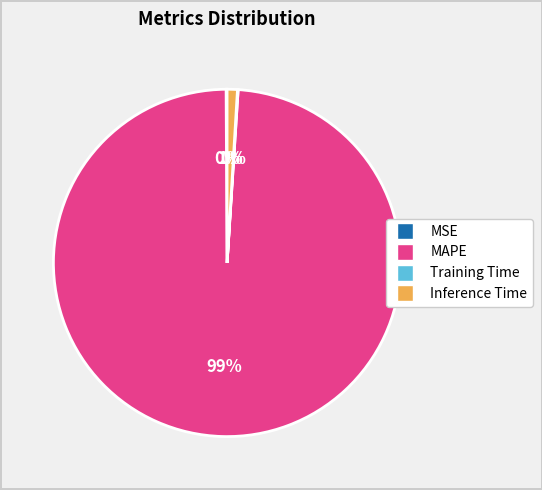

Which category has the biggest portion of the pie?

MAPE